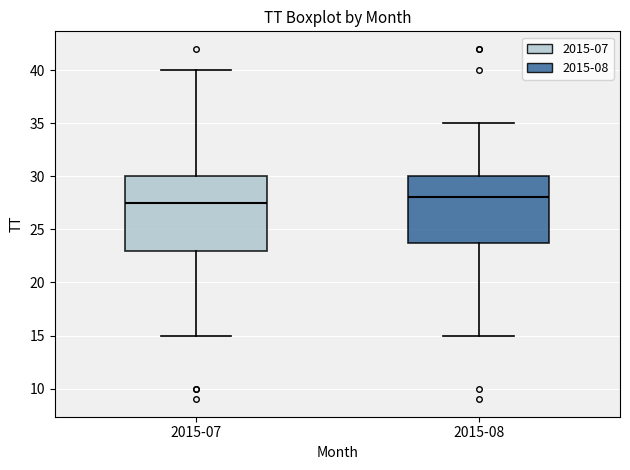

Reading left to right, transcribe this box plot: for each box, give where its median line is, the range the box spans, and where its two whiskers end, as read against the y-axis. The values are not printed on the chart, so give them approximately, as read against the axis.

2015-07: median 27.5, box 23.0 to 30.0, whiskers 15.0 to 40.0
2015-08: median 28.0, box 24.0 to 30.0, whiskers 15.0 to 35.0